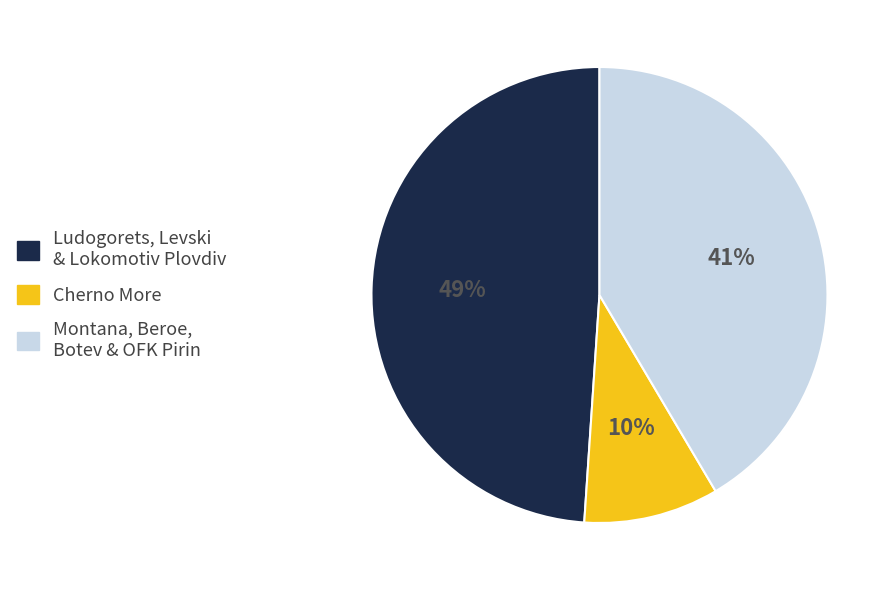

To the nearest percent, what is the difference between the largest and smallest slice percentages?

39%